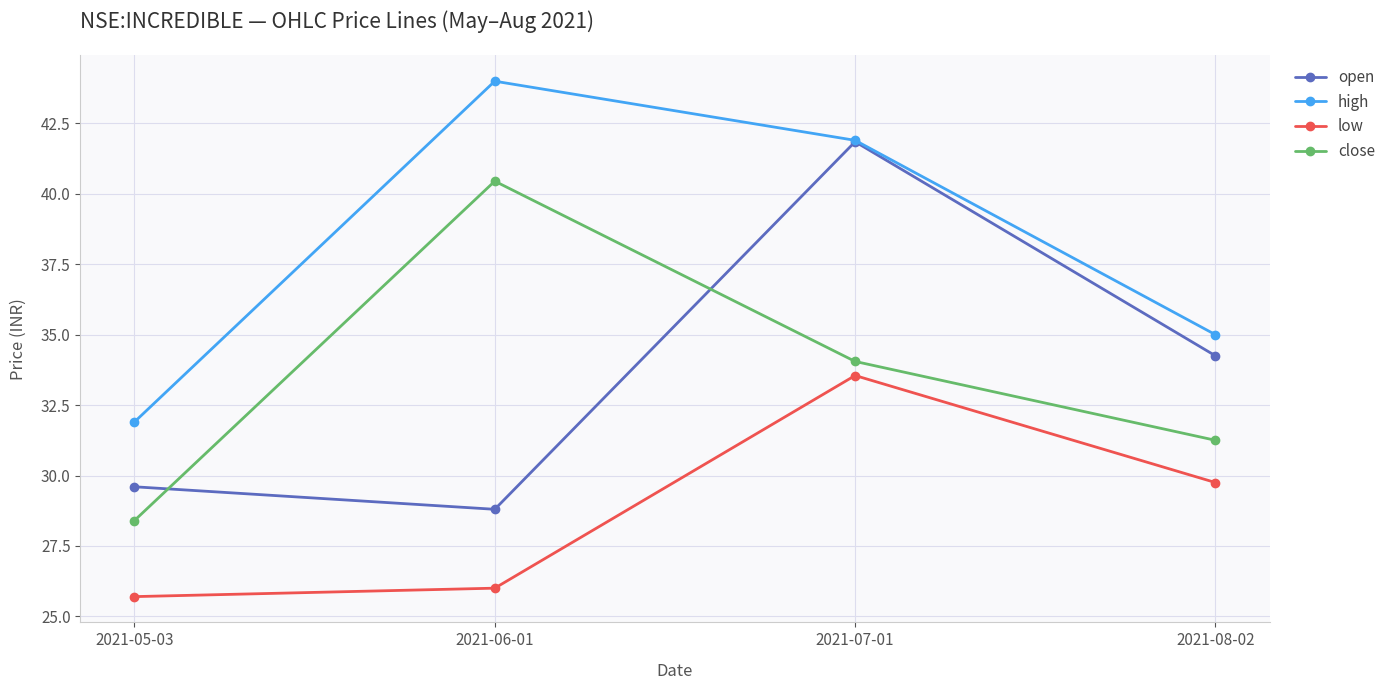

Which series changed the most between 2021-06-01 and 2021-07-01?

open